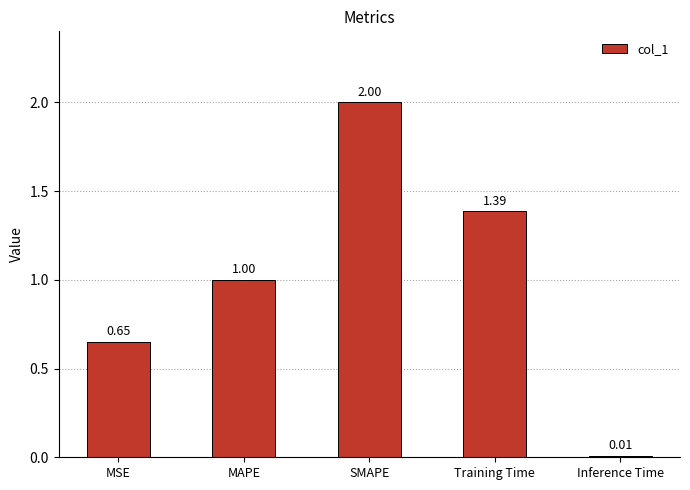

What is the ratio of the value at MSE to the value at Training Time?

0.5